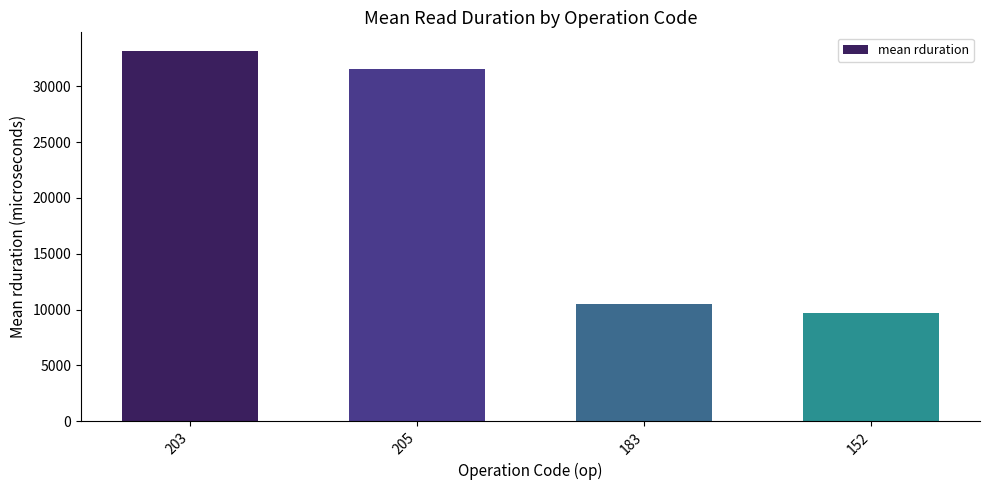

At which label does the data first exceed 31539?

203